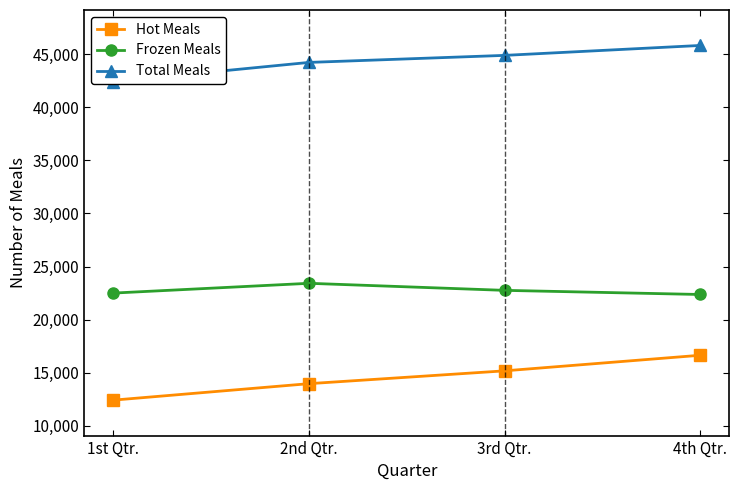

How many data points in Total Meals are less than 44872?

2